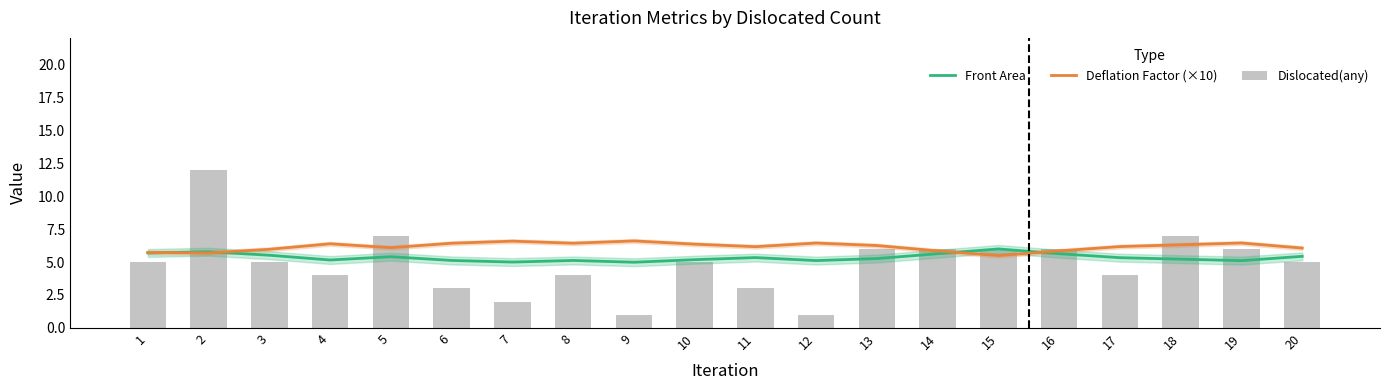

How many values in the Dislocated(any) series exceed 5?

8